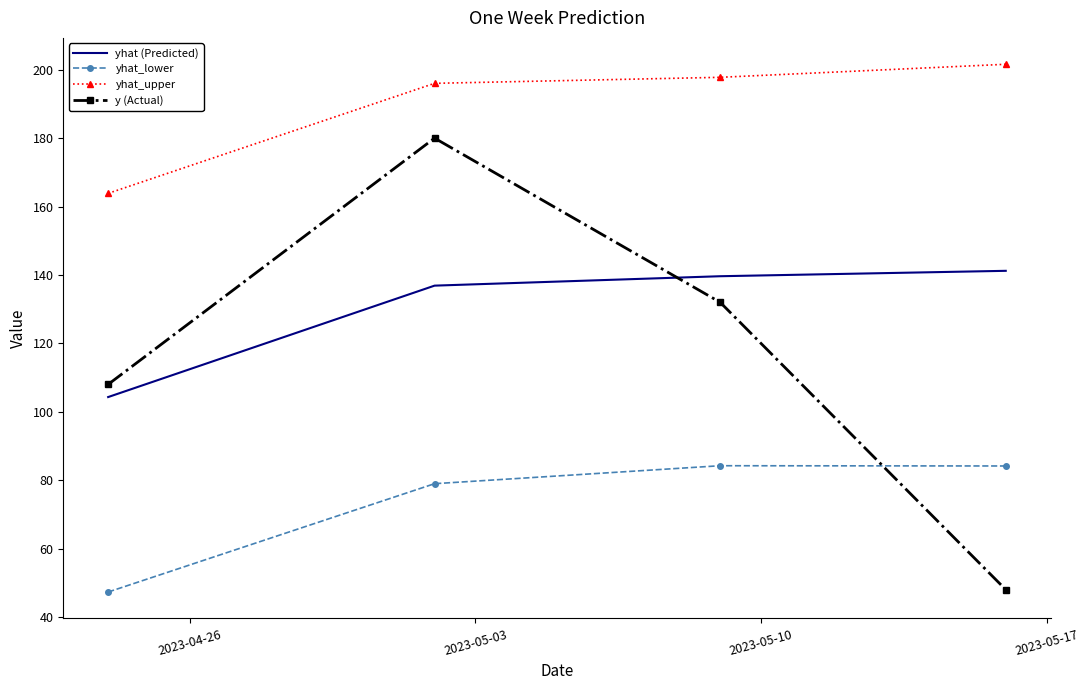

What is the highest value of the y (Actual) series?

180.0